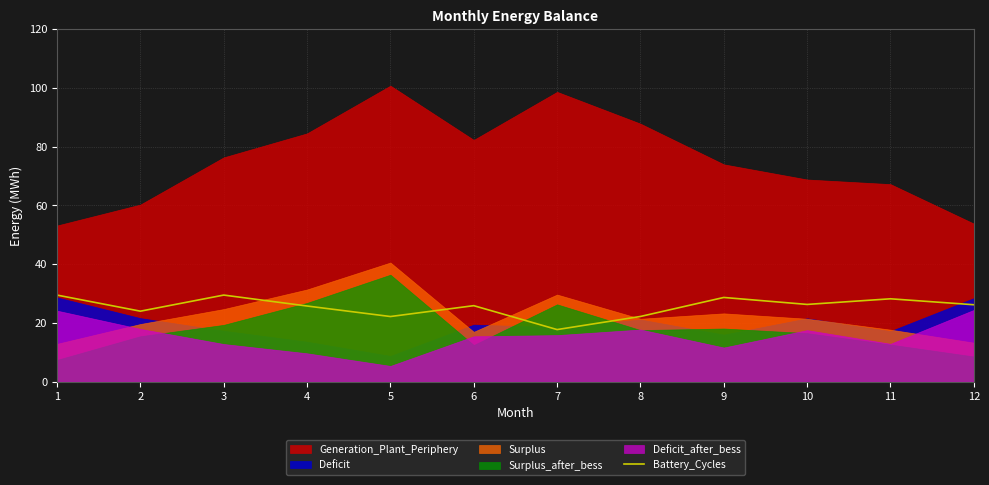

The value of Battery_Cycles at 7 is 10.9. True or false?

False